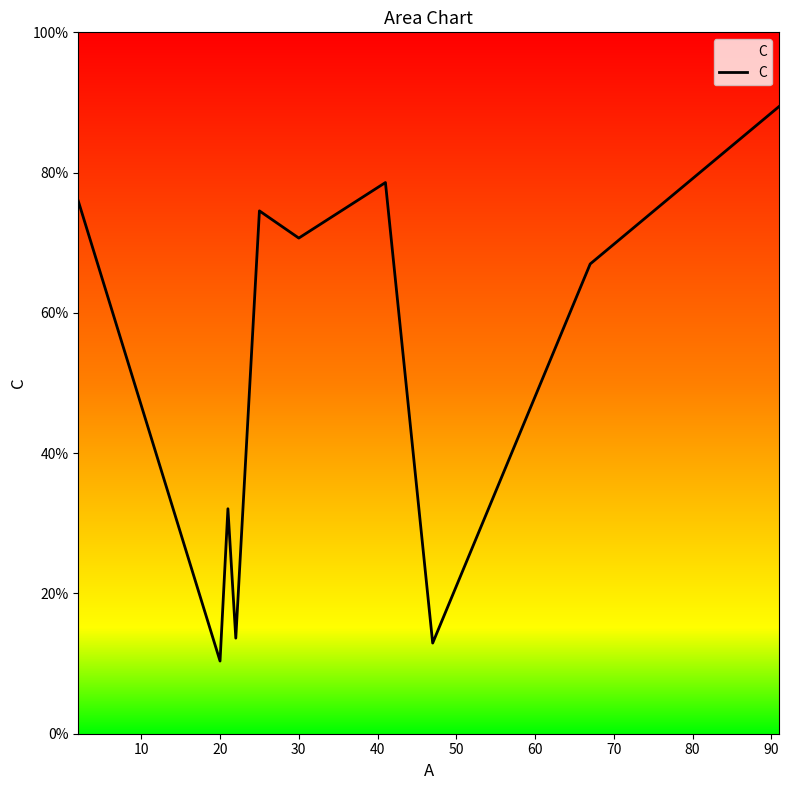

What is the minimum value shown in the chart?

10.4